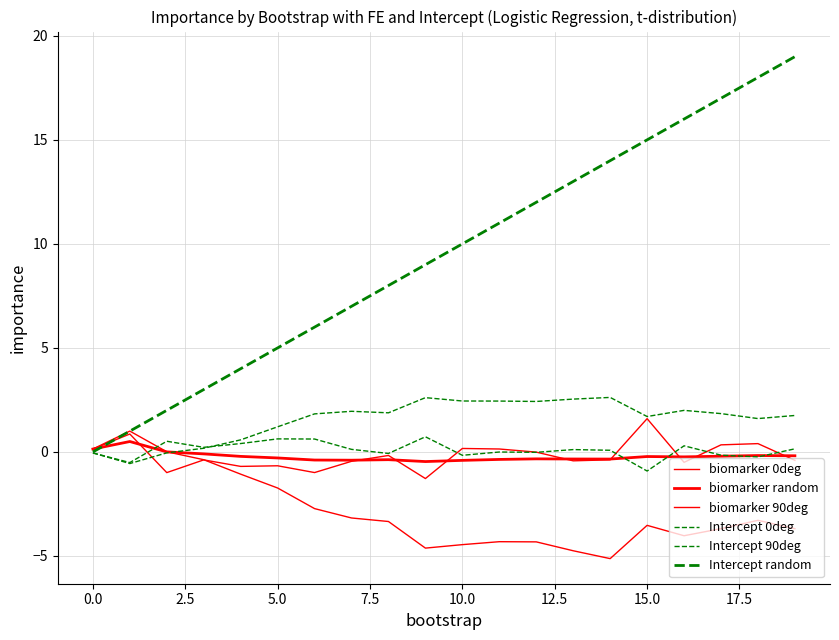

How many lines are shown in the chart?

6